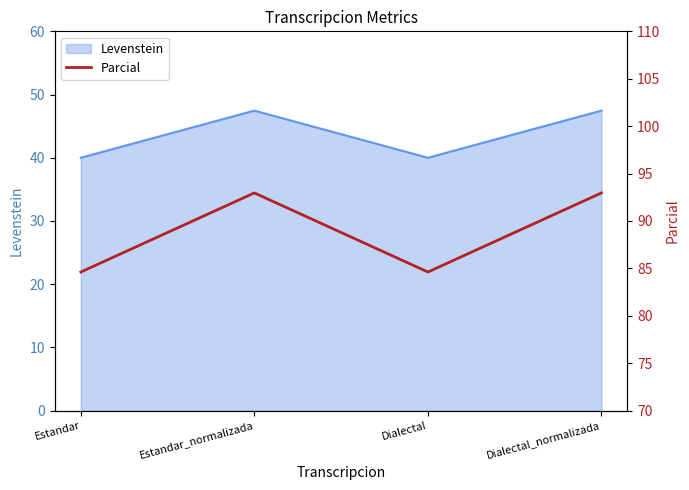

What position from the right is Estandar?

4